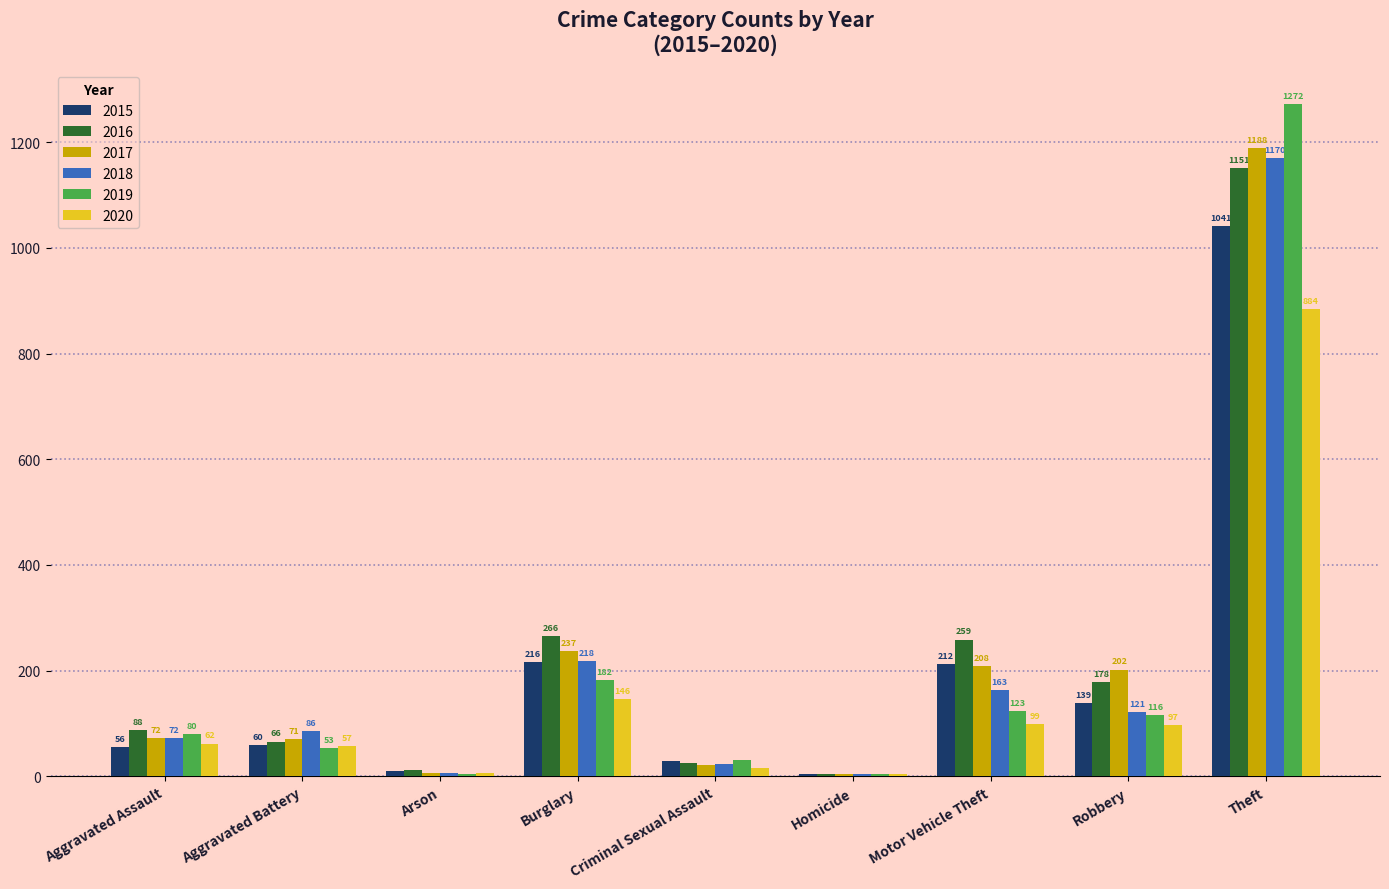

How many data points does each series have?

9